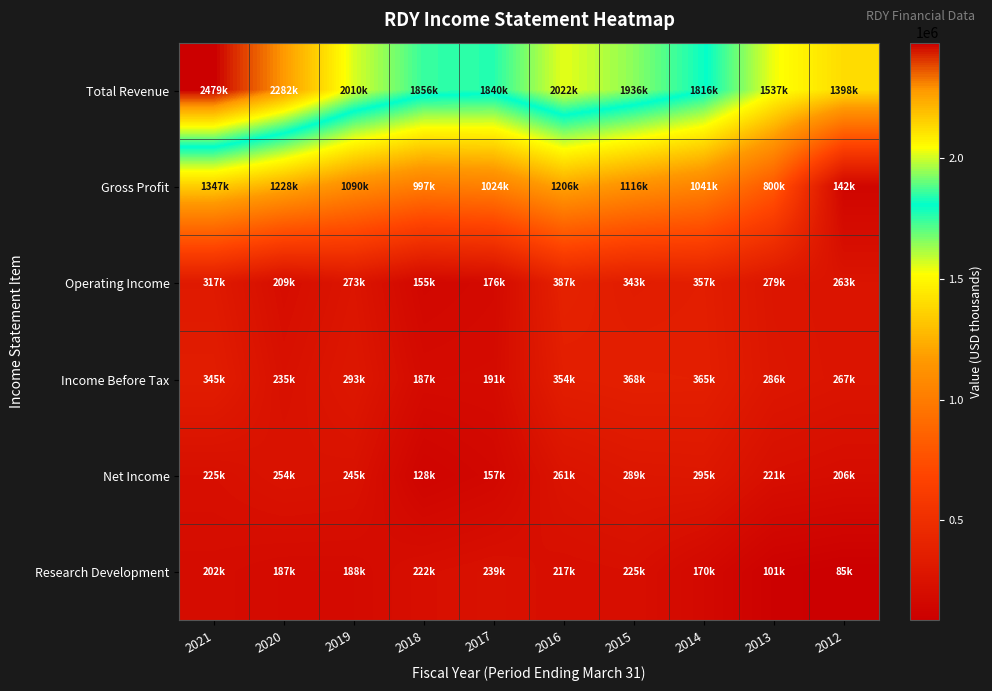

What is the total value across all series at 2019?

4101500